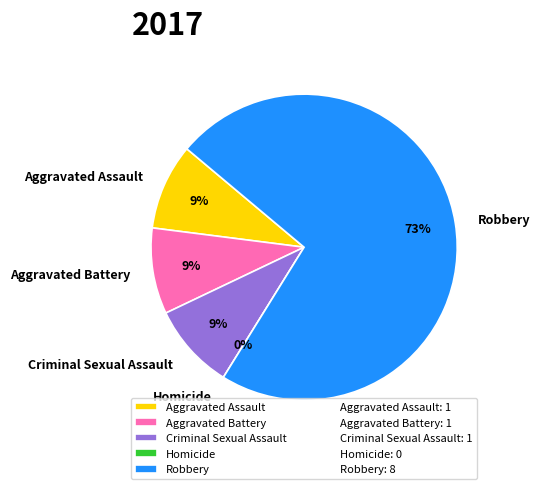

What is the total percentage of Aggravated Assault and Criminal Sexual Assault?

18.2%